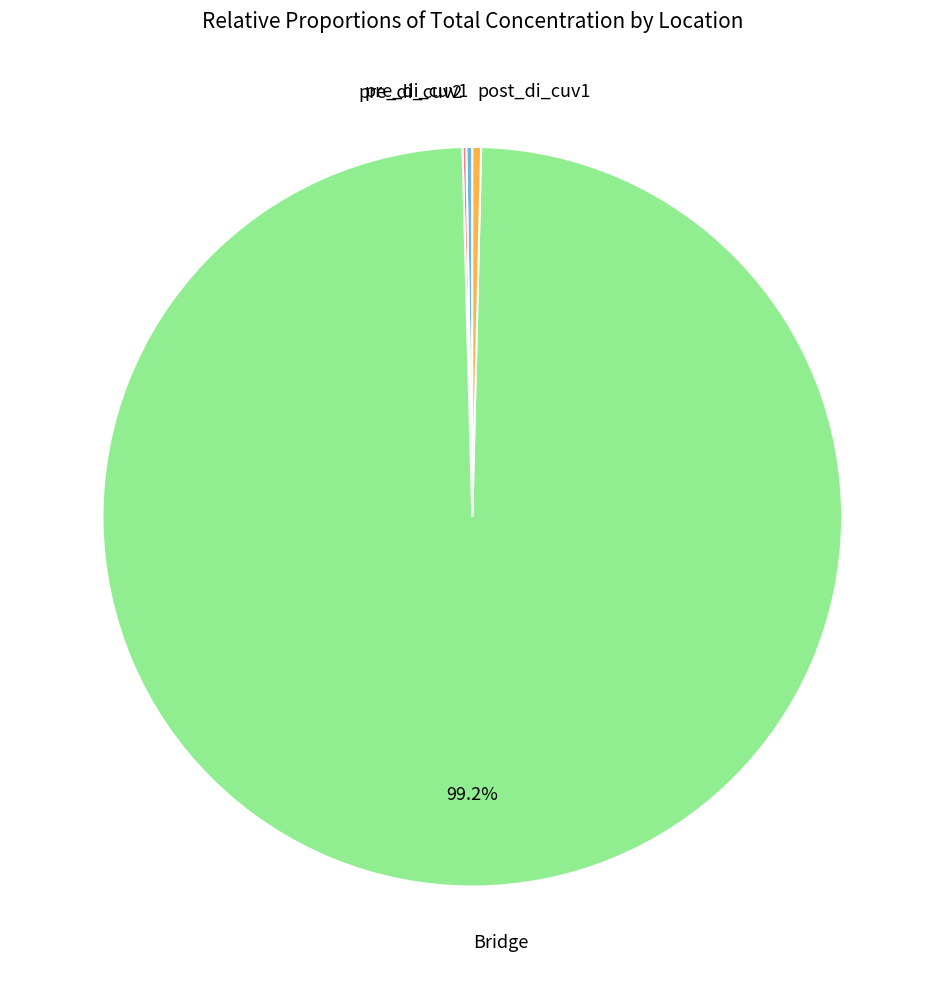

Which slice is the largest?

Bridge